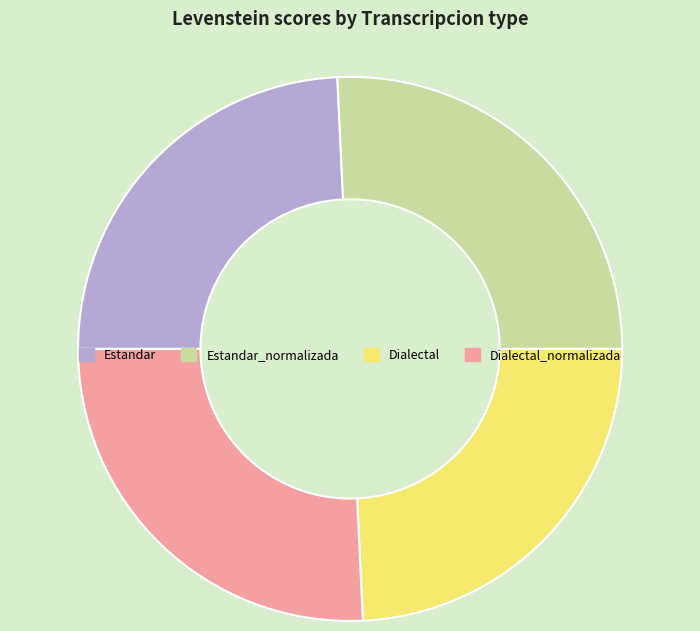

The Estandar_normalizada slice represents 11% of the pie. True or false?

False